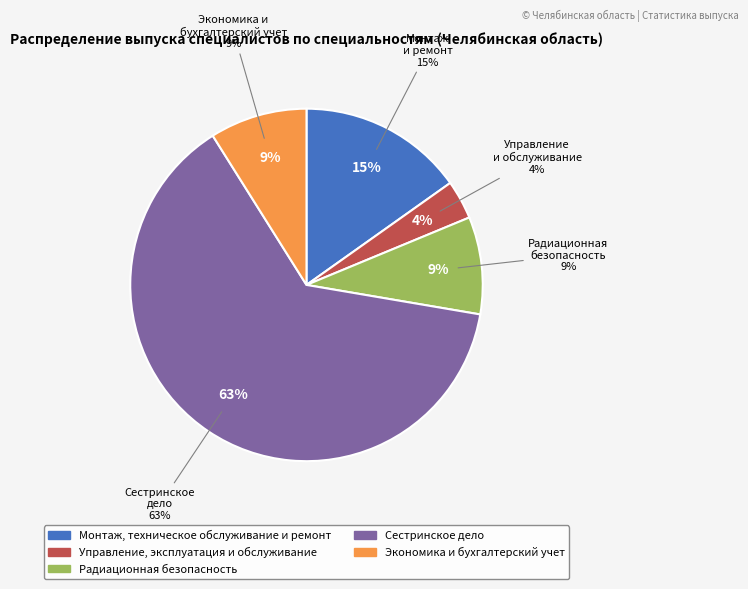

Approximately how many times larger is the value at Монтаж, техническое обслуживание и ремонт compared to Экономика и бухгалтерский учет?

1.7